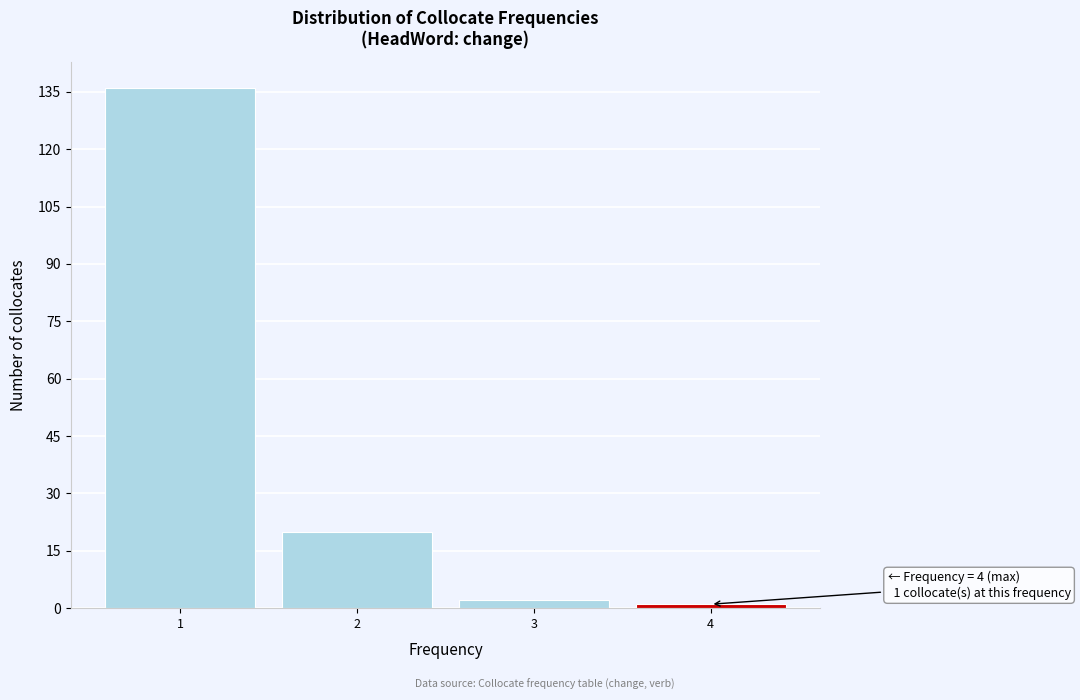

Which range on the x-axis has the tallest bar?

0.5 to 1.5